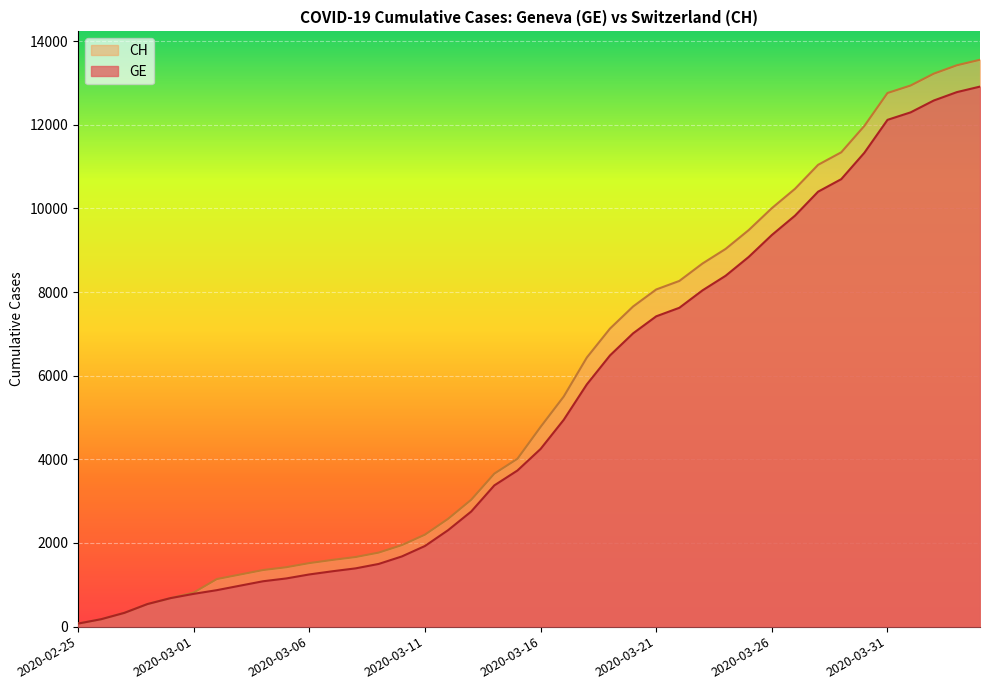

The value of GE at 2020-03-02 is 872. True or false?

True